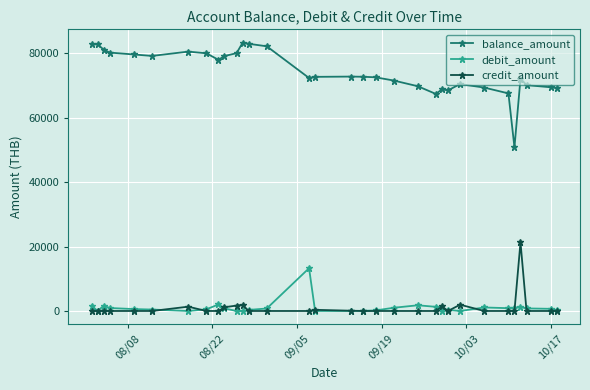

True or false: credit_amount and balance_amount cross at least once.

False